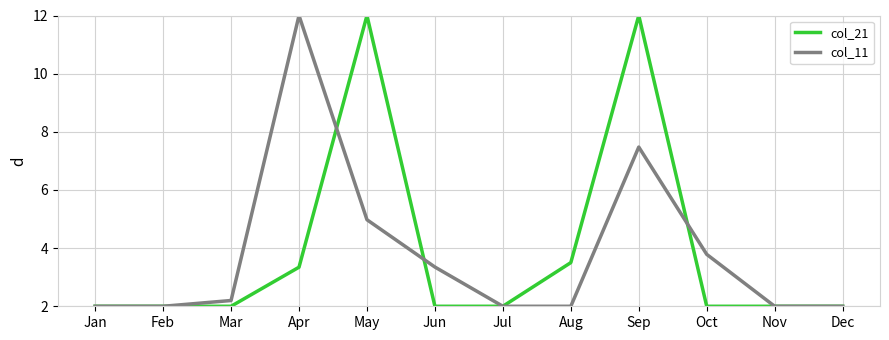

What is the difference between the maximum and minimum values in the col_21 series?

10.0